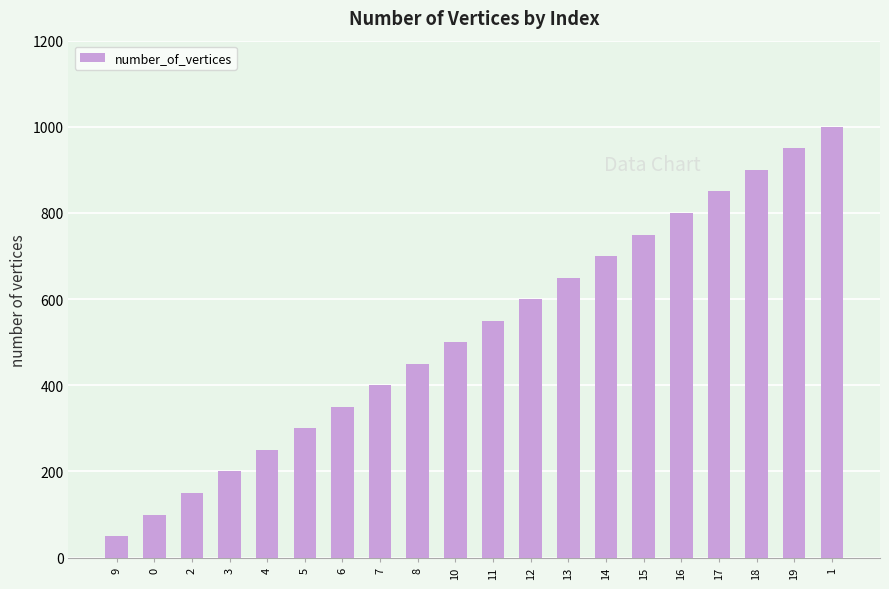

The value at 19 is 950. True or false?

True